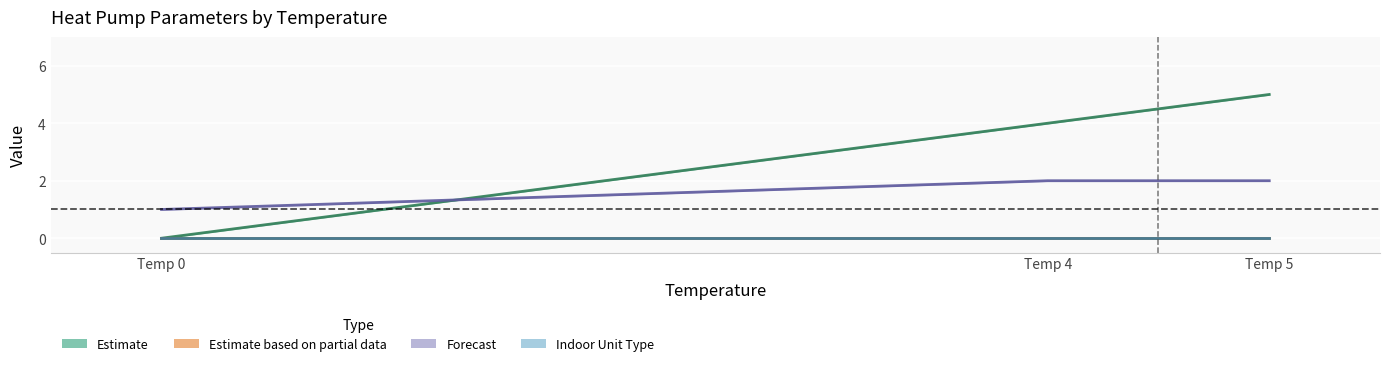

Which series changed the most between Temp 0 and Temp 4?

Estimate (line)